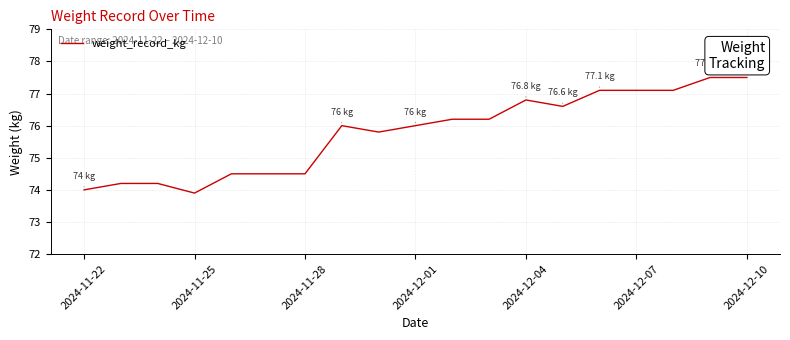

What is the difference between the maximum and minimum values?

3.6